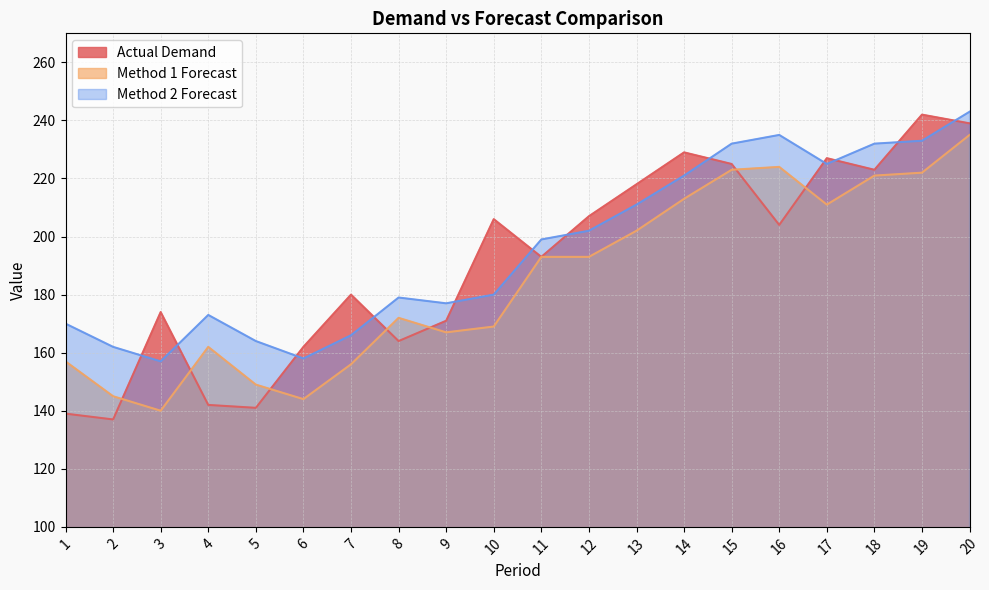

At which category is the sum across all series the highest?

20